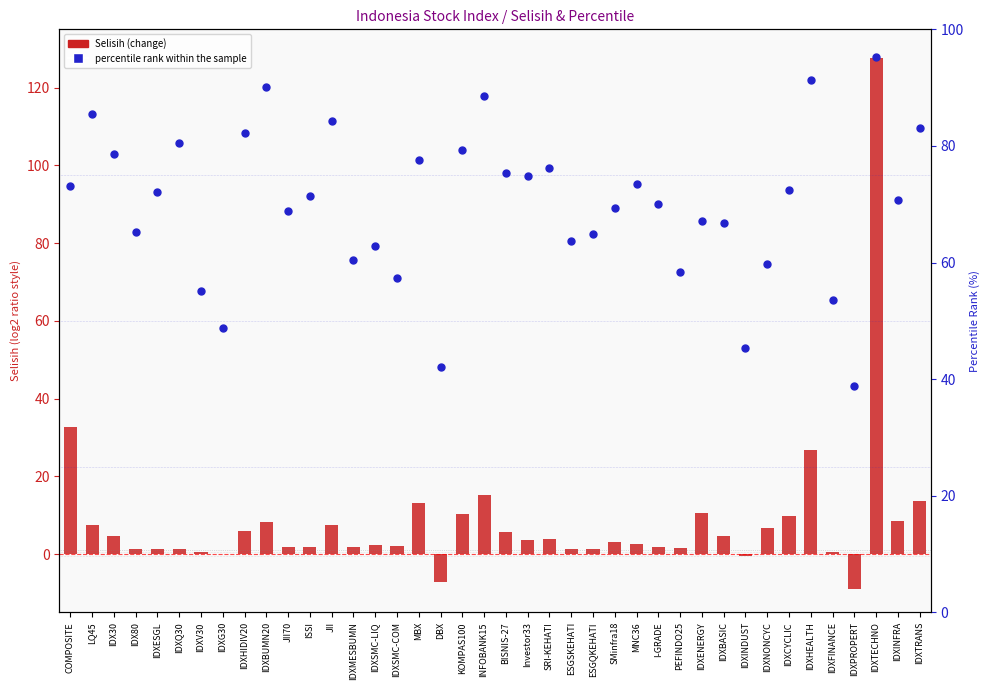

At which category is the sum across all series the highest?

IDXTECHNO